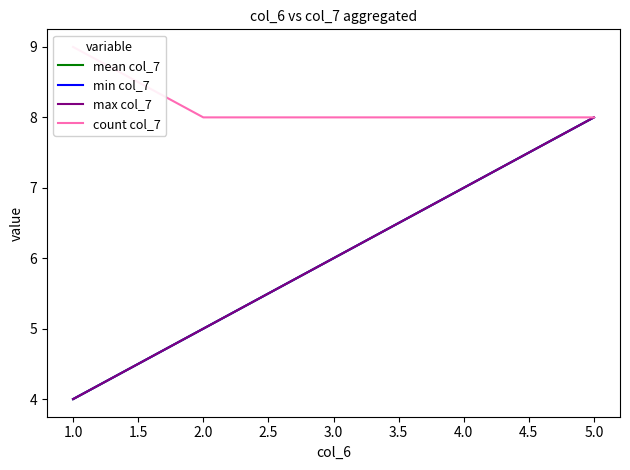

What is the difference between the second highest and second lowest values in the min col_7 series?

2